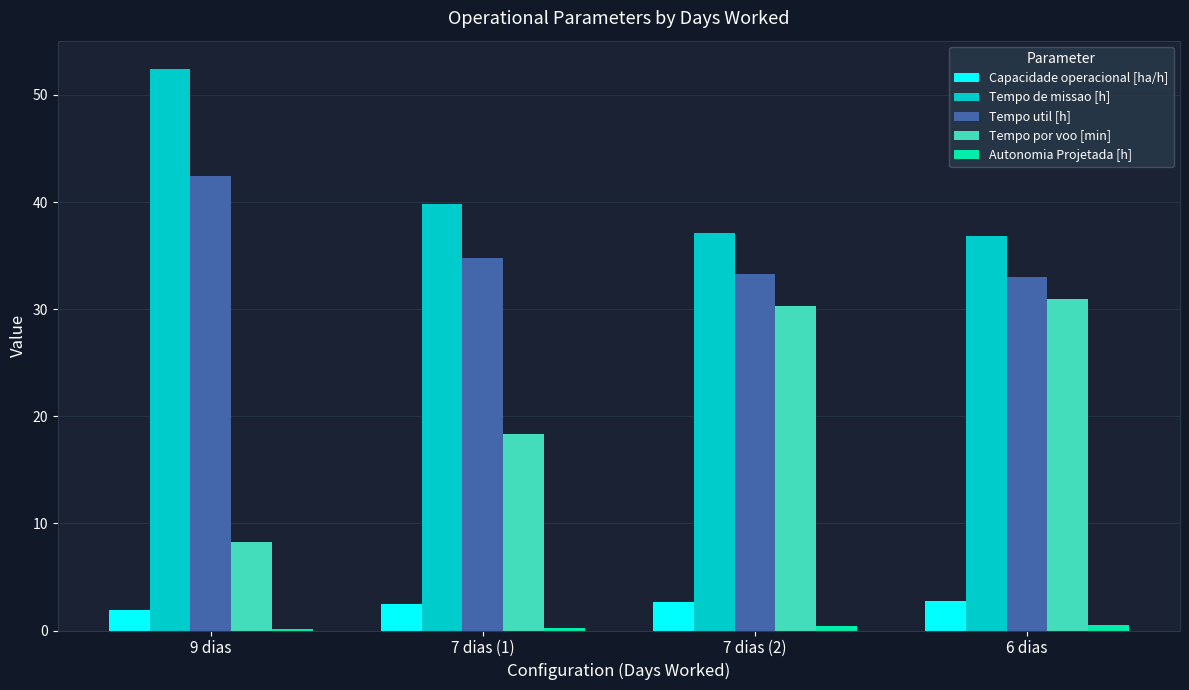

Where is Tempo de missao [h] nearest to the value 44?

7 dias (1)